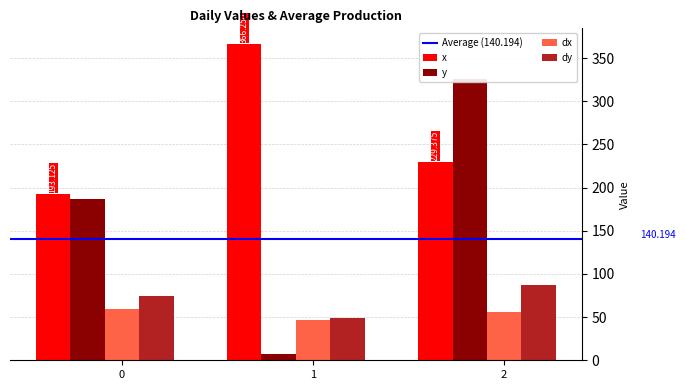

Which series has the largest total across all categories?

x